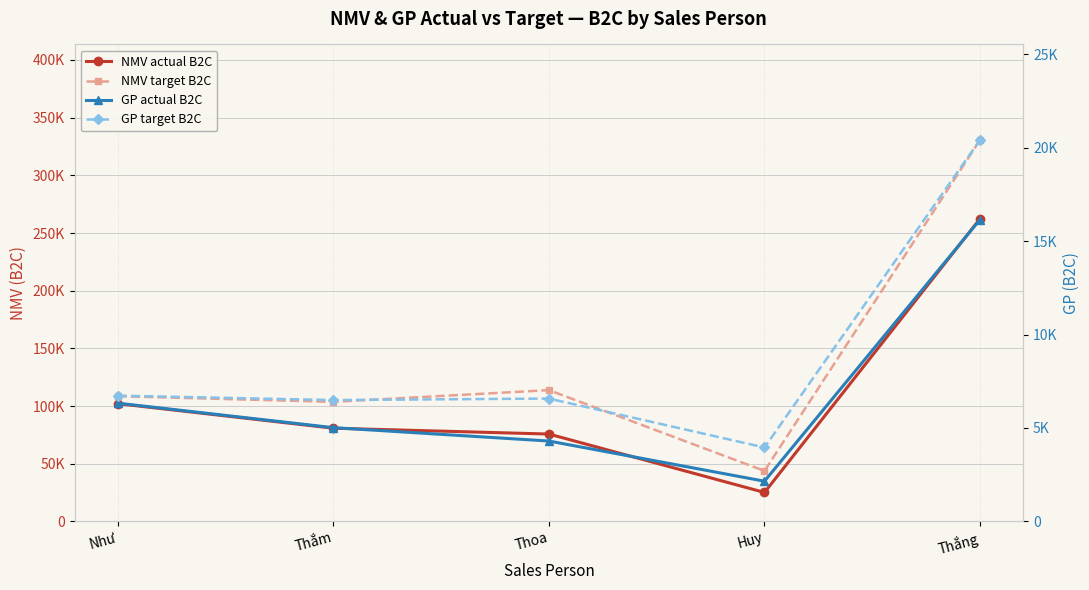

What is the spread (max minus min) of values at Huy?

41623.0